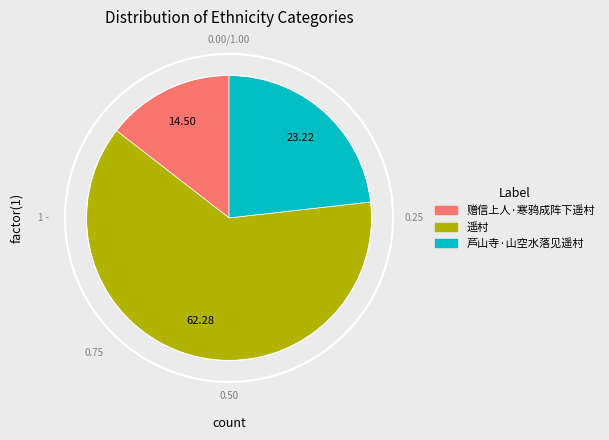

Rank the categories by value from highest to lowest.

遥村, 芦山寺·山空水落见遥村, 赠信上人·寒鸦成阵下遥村